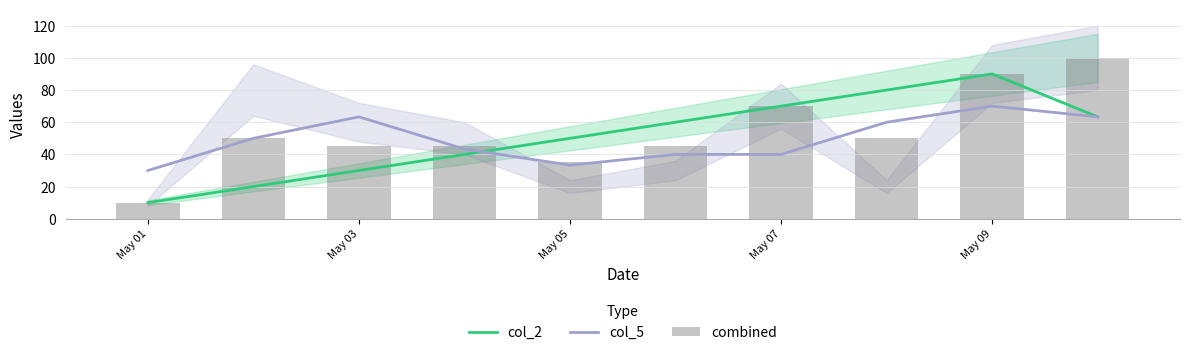

Rank the series by their average value, from lowest to highest.

col_5, col_2, combined